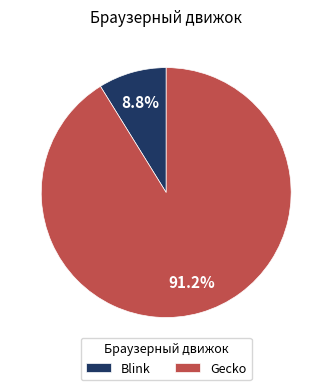

The Blink slice represents 17% of the pie. True or false?

False